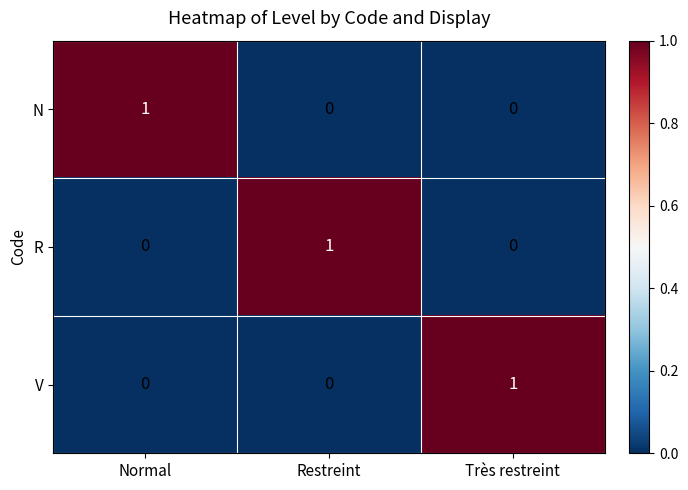

How many V values are between 0 and 1?

3